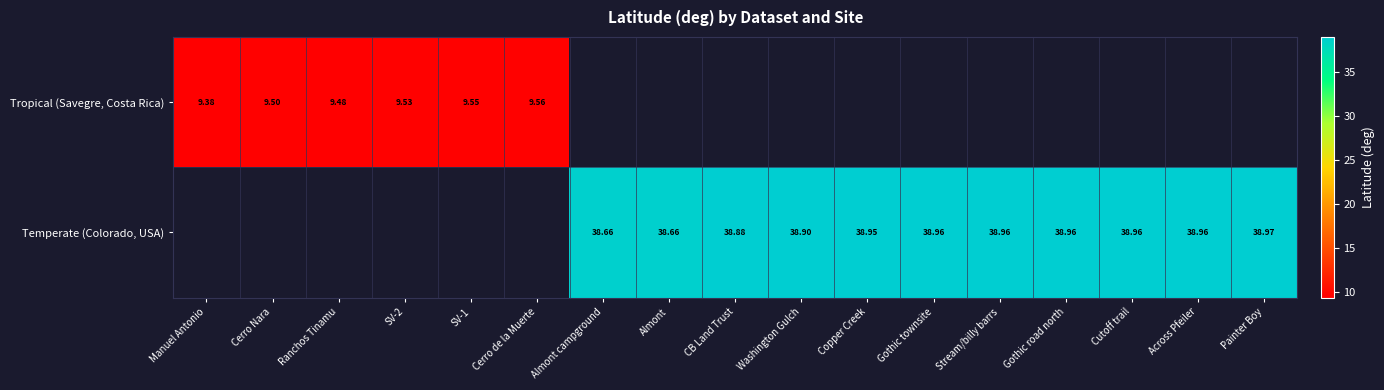

Is it true that Tropical (Savegre, Costa Rica) equals 9.5 at SV-2?

True